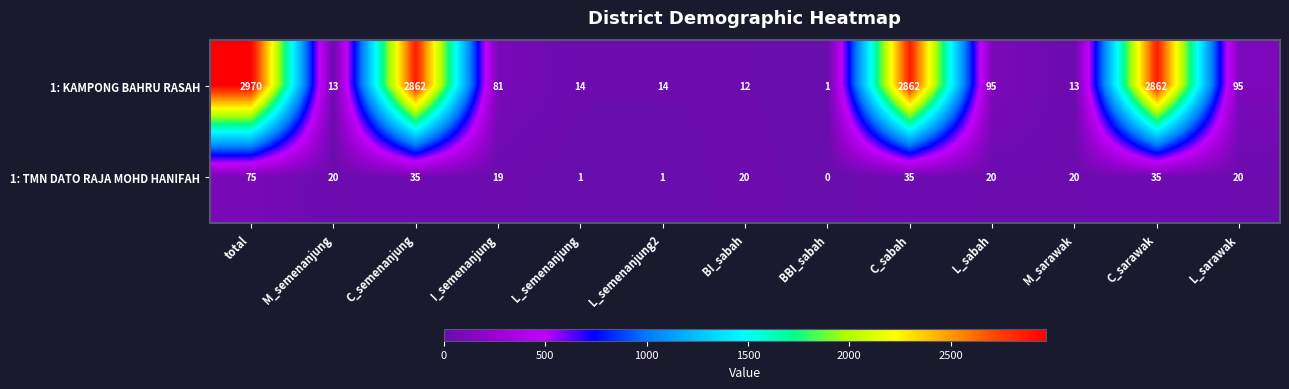

Reading left to right, extract all data points from this chart.

1: KAMPONG BAHRU RASAH: total=2970	M_semenanjung=13	C_semenanjung=2862	I_semenanjung=81	L_semenanjung=14	L_semenanjung2=14	BI_sabah=12	BBI_sabah=1	C_sabah=2862	L_sabah=95	M_sarawak=13	C_sarawak=2862	L_sarawak=95
1: TMN DATO RAJA MOHD HANIFAH: total=75	M_semenanjung=20	C_semenanjung=35	I_semenanjung=19	L_semenanjung=1	L_semenanjung2=1	BI_sabah=20	BBI_sabah=0	C_sabah=35	L_sabah=20	M_sarawak=20	C_sarawak=35	L_sarawak=20